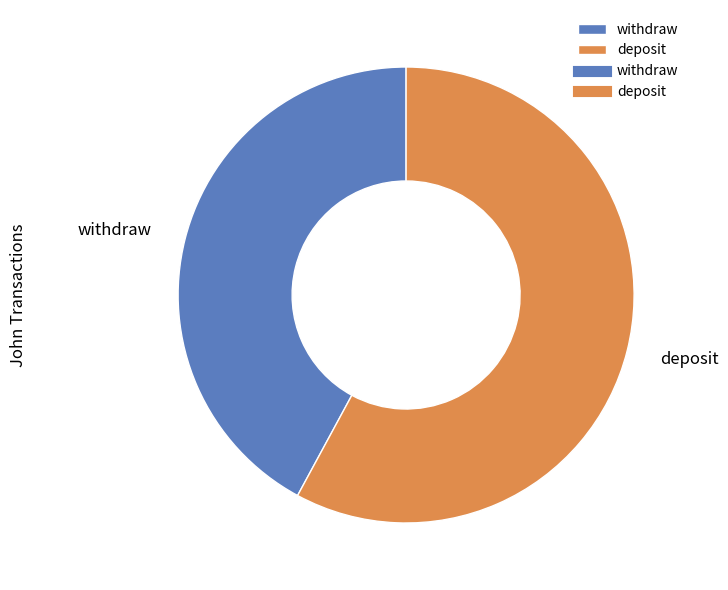

Is the sum of deposit and withdraw greater than half?

Yes